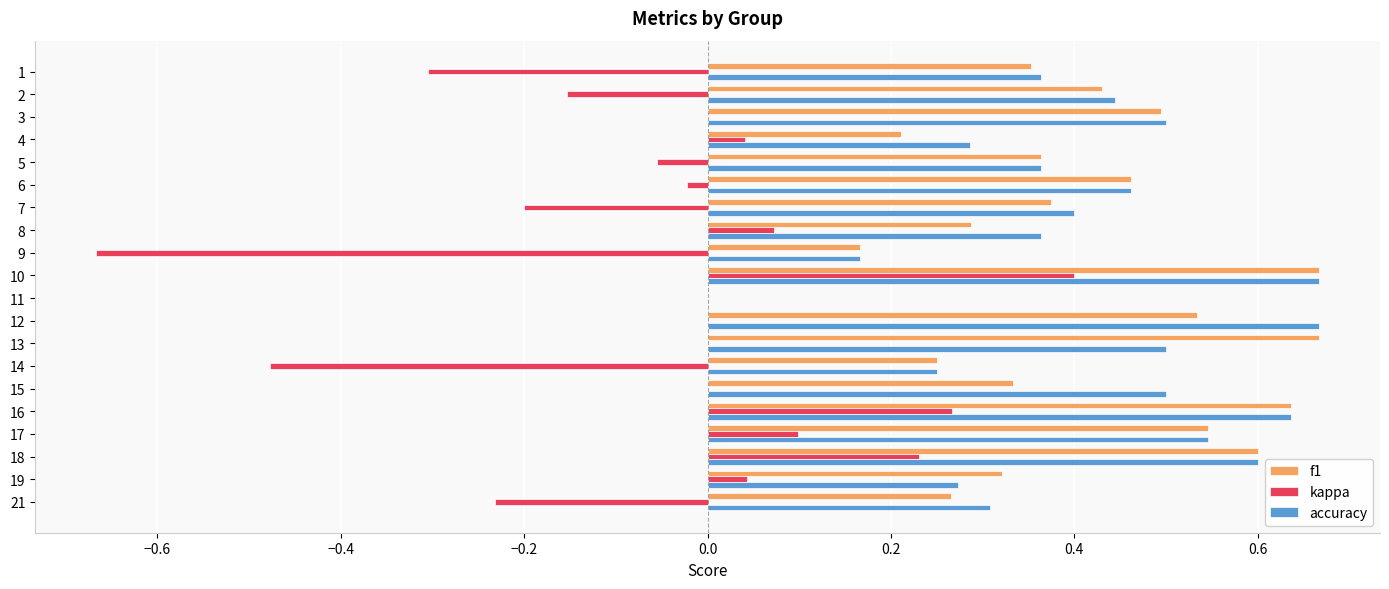

Which category has the highest value in the kappa series?

10